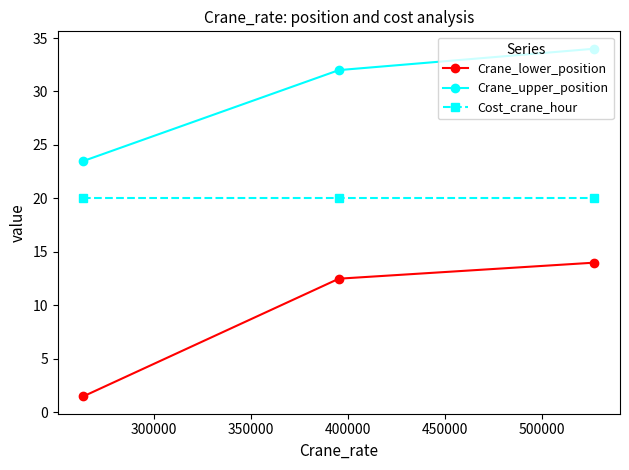

What is the average value of the Cost_crane_hour series?

20.0